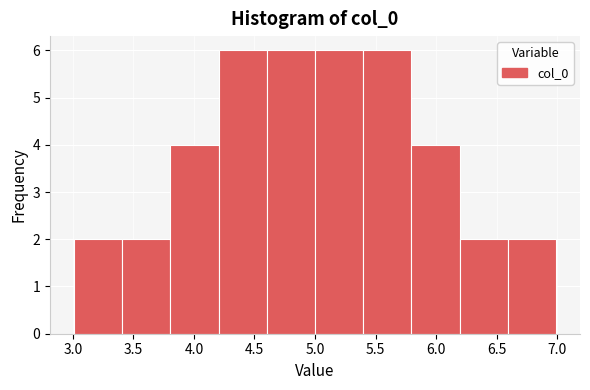

How tall is the bar that spans 6.6 to 7.0 on the x-axis? Neither the bar edges nor the heights are printed on the chart, so give them approximately, as read against the axes.

2